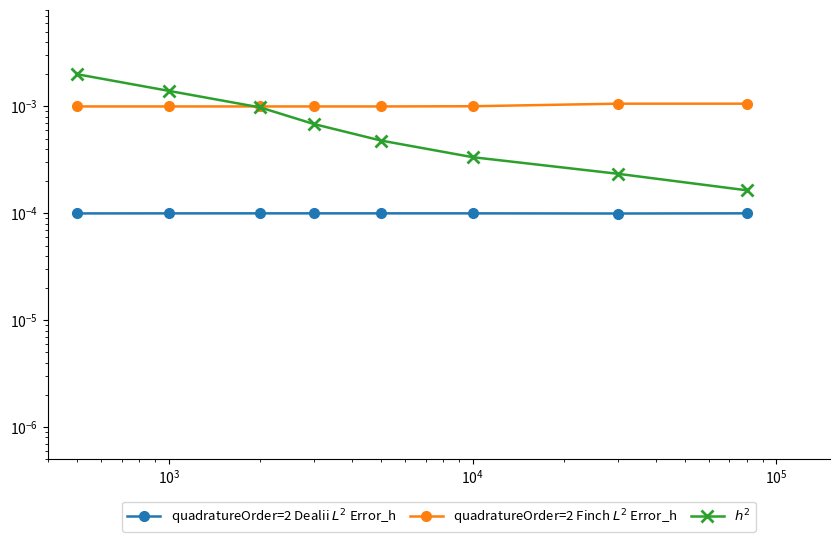

What are all the series names shown in the legend?

quadratureOrder=2 Dealii $L^2$ Error_h, quadratureOrder=2 Finch $L^2$ Error_h, $h^2$